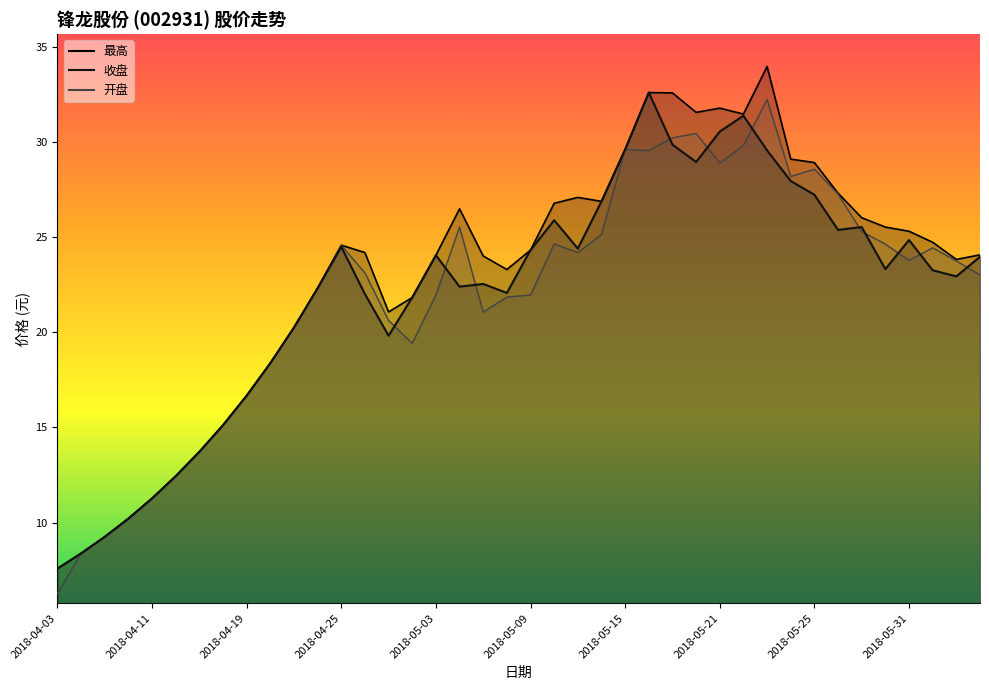

Reading left to right, extract all data points from this chart.

收盘: 7.6	8.4	9.2	10.2	11.3	12.4	13.7	15.1	16.7	18.4	20.2	22.3	24.5	22.0	19.8	21.8	24.1	22.4	22.5	22.1	24.3	25.9	24.4	26.9	29.6	32.6	29.9	28.9	30.6	31.4	29.6	27.9	27.2	25.4	25.5	23.3	24.9	23.3	22.9	24.0
开盘: 6.3	8.4	9.2	10.2	11.3	12.4	13.7	15.1	16.7	18.4	20.2	22.3	24.6	23.1	20.6	19.4	22.0	25.5	21.1	21.9	22.0	24.6	24.2	25.1	29.6	29.6	30.2	30.4	28.9	29.8	32.2	28.2	28.6	27.3	25.3	24.6	23.8	24.4	23.8	23.0
最高: 7.6	8.4	9.2	10.2	11.3	12.4	13.7	15.1	16.7	18.4	20.2	22.3	24.6	24.2	21.1	21.8	24.1	26.5	24.0	23.3	24.3	26.8	27.1	26.9	29.6	32.6	32.6	31.6	31.8	31.5	34.0	29.1	28.9	27.3	26.0	25.5	25.3	24.7	23.8	24.1